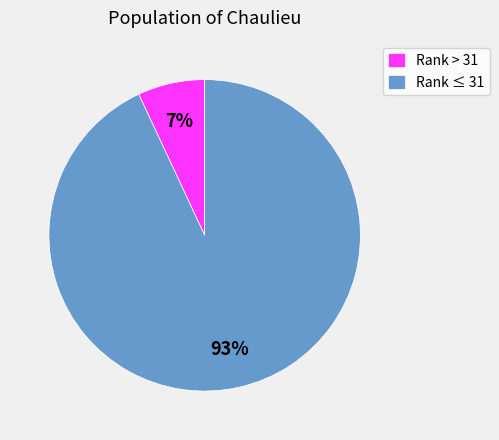

Which category has the biggest portion of the pie?

Rank ≤ 31